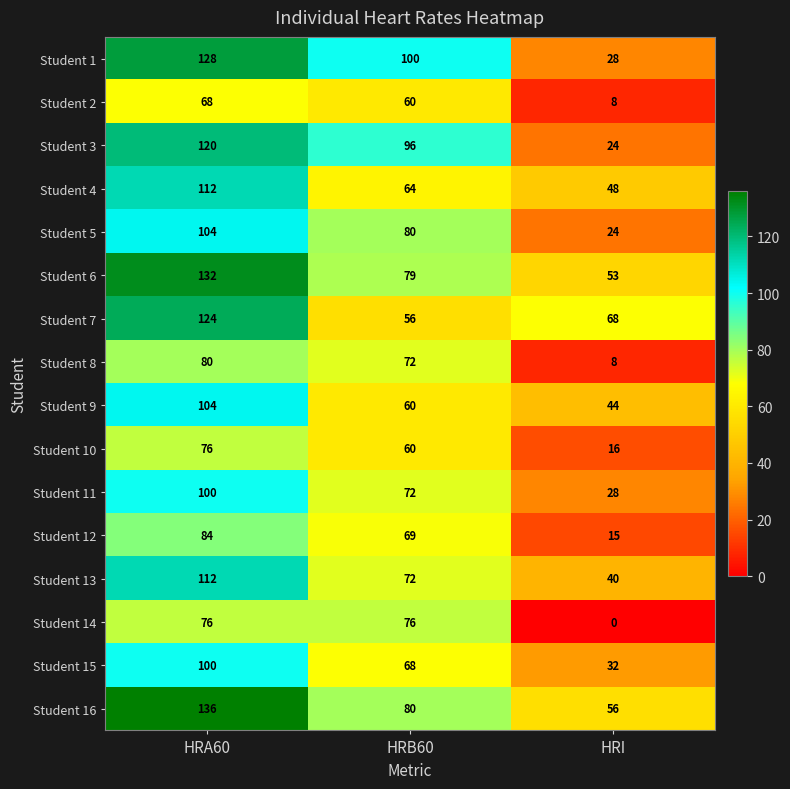

Which series changed the most between HRA60 and HRB60?

Student 7